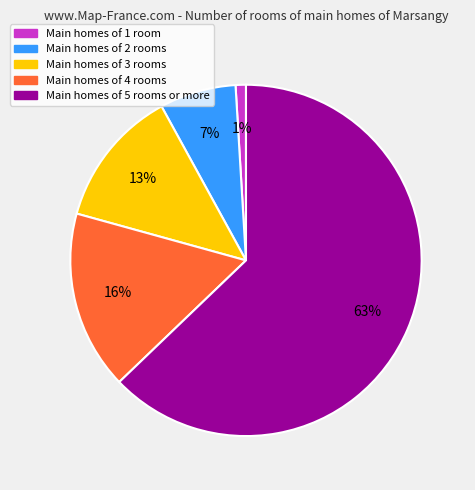

Which category has the biggest portion of the pie?

Main homes of 5 rooms or more